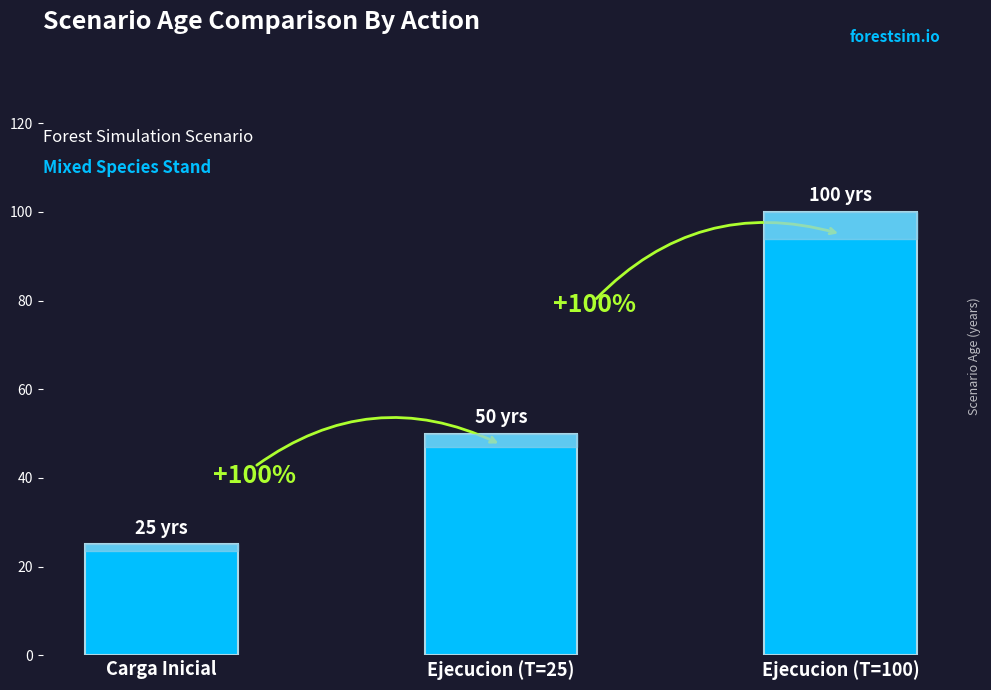

What is the difference between the maximum and minimum values?

75